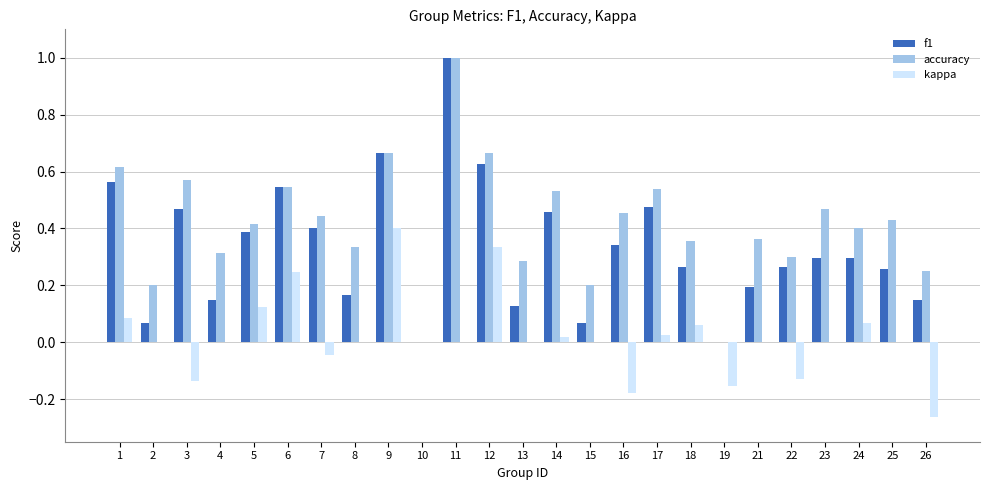

What is the maximum value for accuracy?

1.0